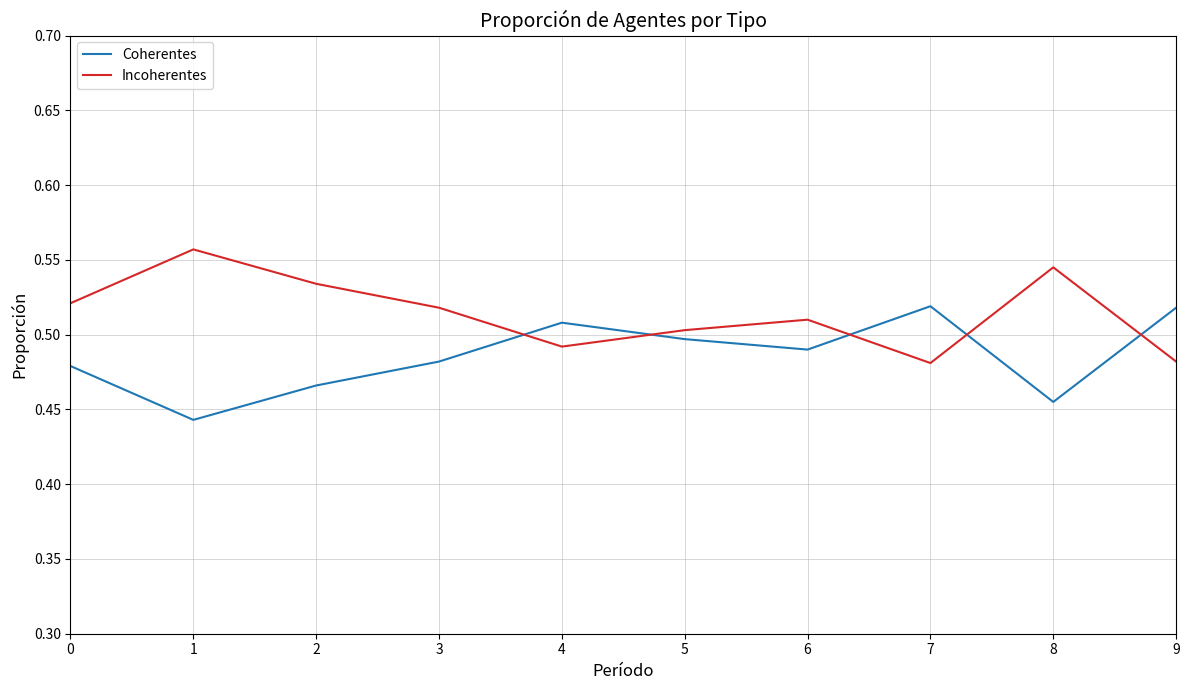

True or false: Coherentes has a value of 0.6 at 2.

False